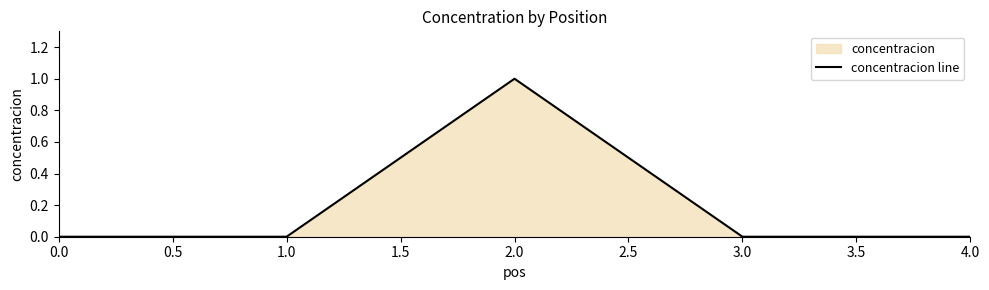

Reading left to right, transcribe all the data shown in this chart.

0	0	1	0	0